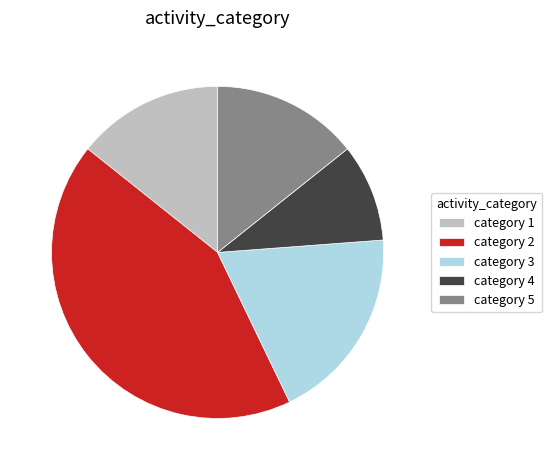

How many slices are in this pie chart?

5